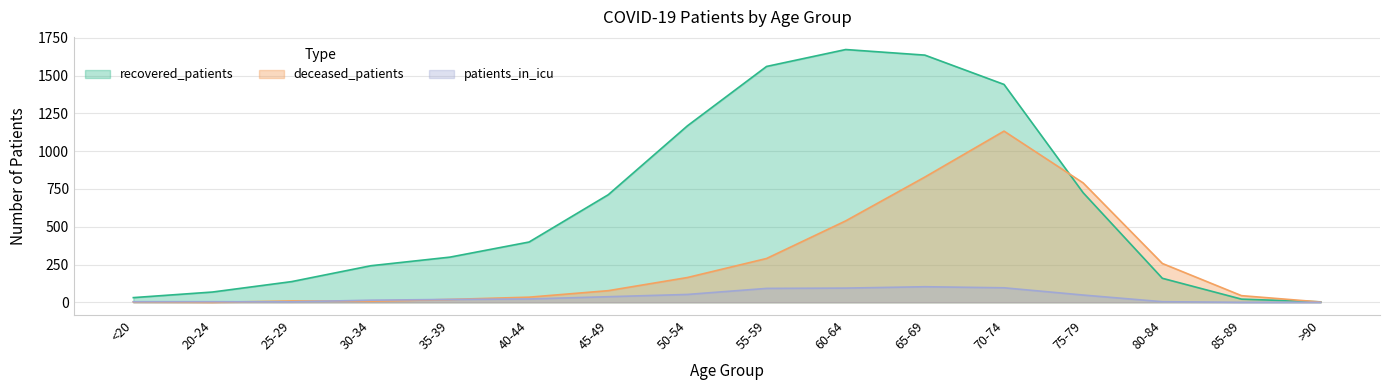

What is the sum of all deceased_patients values?

4197